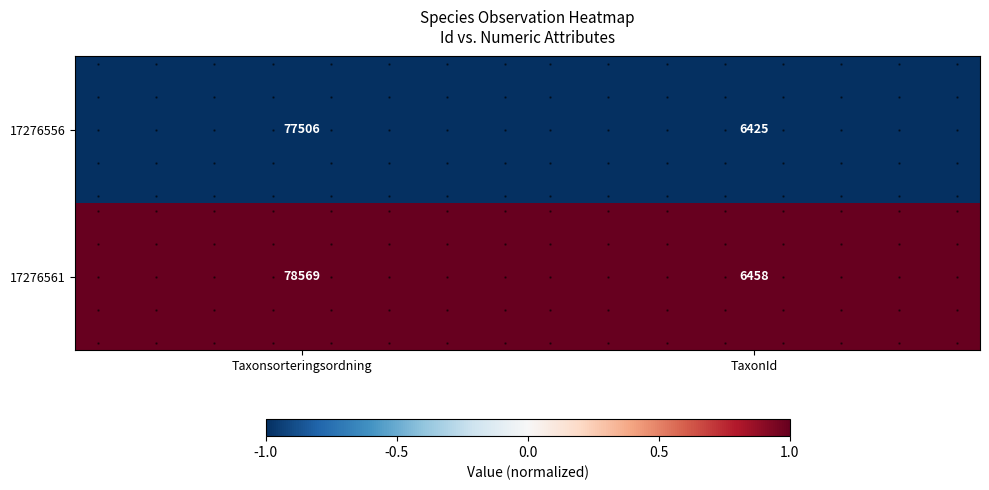

What is the sum of all 17276561 values?

2